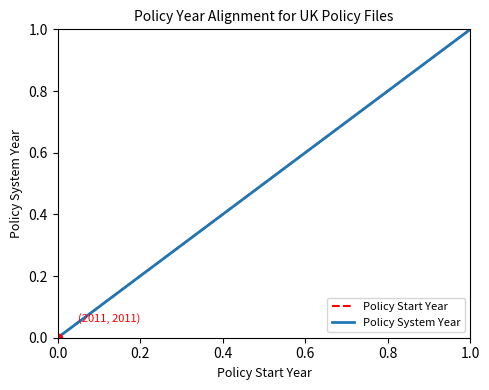

At which label does Policy System Year reach its peak?

1.0